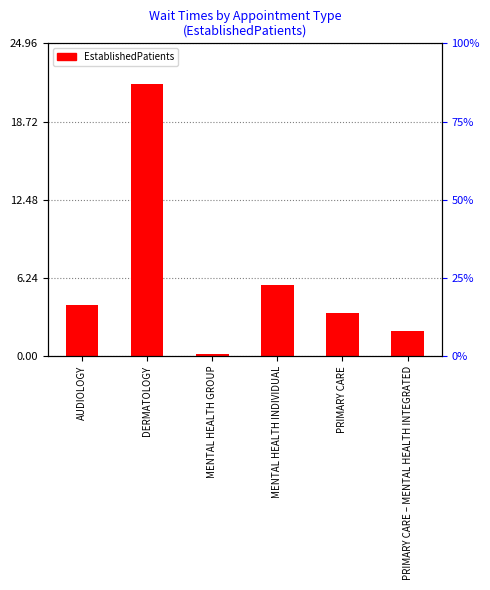

What is the sum of the values at PRIMARY CARE – MENTAL HEALTH INTEGRATED and PRIMARY CARE?

5.4